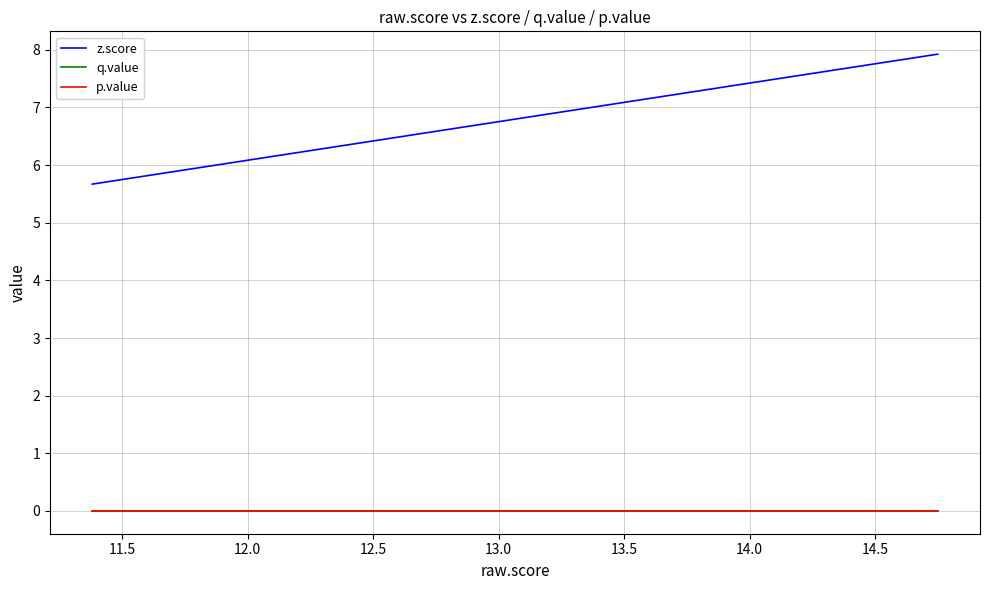

How many series are shown in this chart?

3